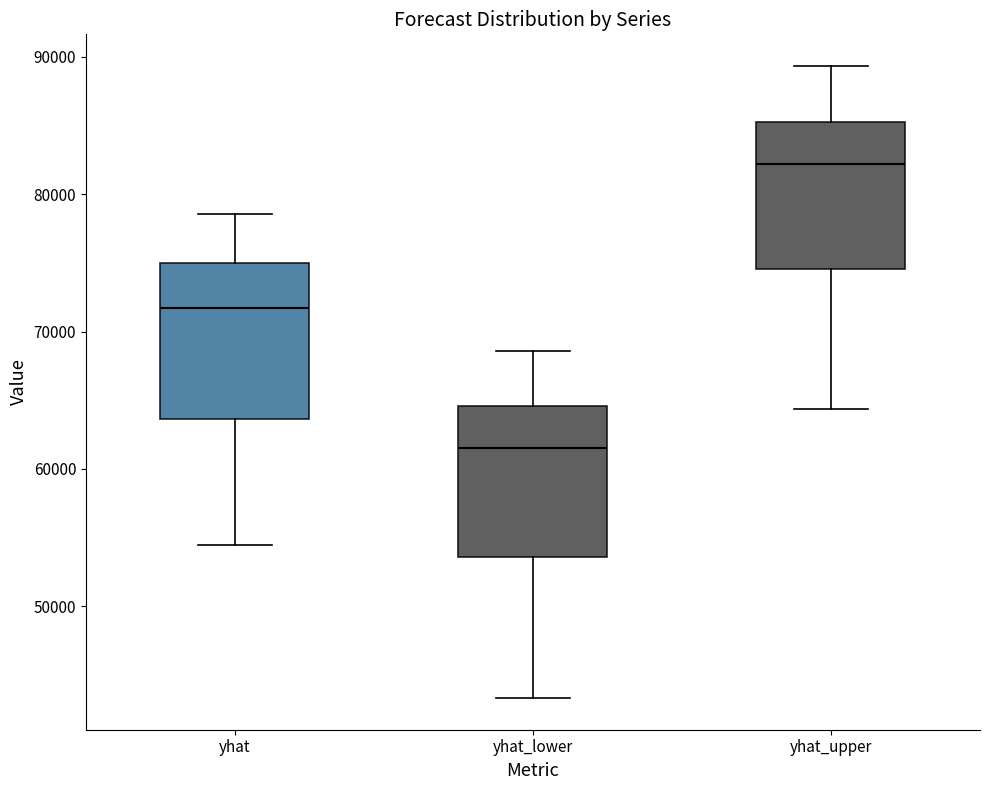

Reading left to right, read every box against the y-axis: the position of its median line, the range the box covers, and the ends of its whiskers. The values are not printed on the chart, so give them approximately, as read against the axis.

yhat: median 72000, box 64000 to 75000, whiskers 54000 to 79000
yhat_lower: median 62000, box 54000 to 65000, whiskers 43000 to 69000
yhat_upper: median 82000, box 75000 to 85000, whiskers 64000 to 89000